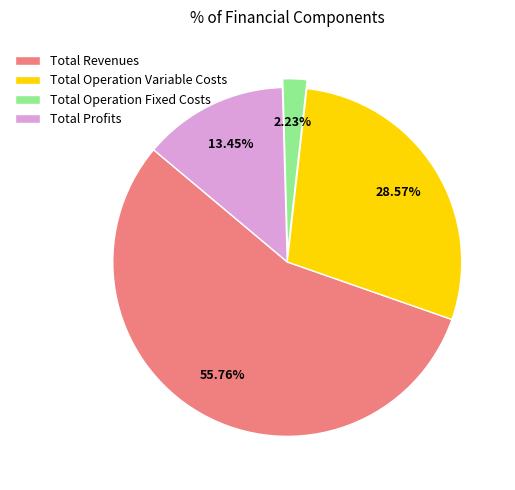

Which slice is the largest?

Total Revenues